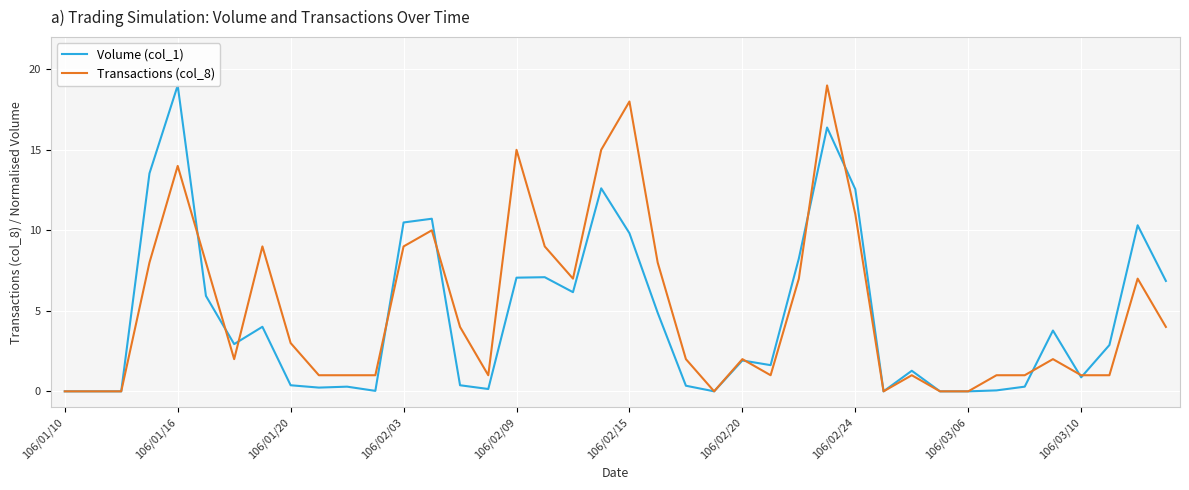

Count the number of data series in this chart.

2